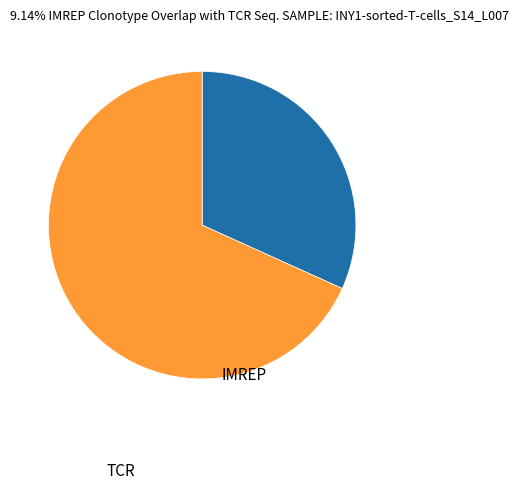

Rank the categories by value from lowest to highest.

IMREP, TCR